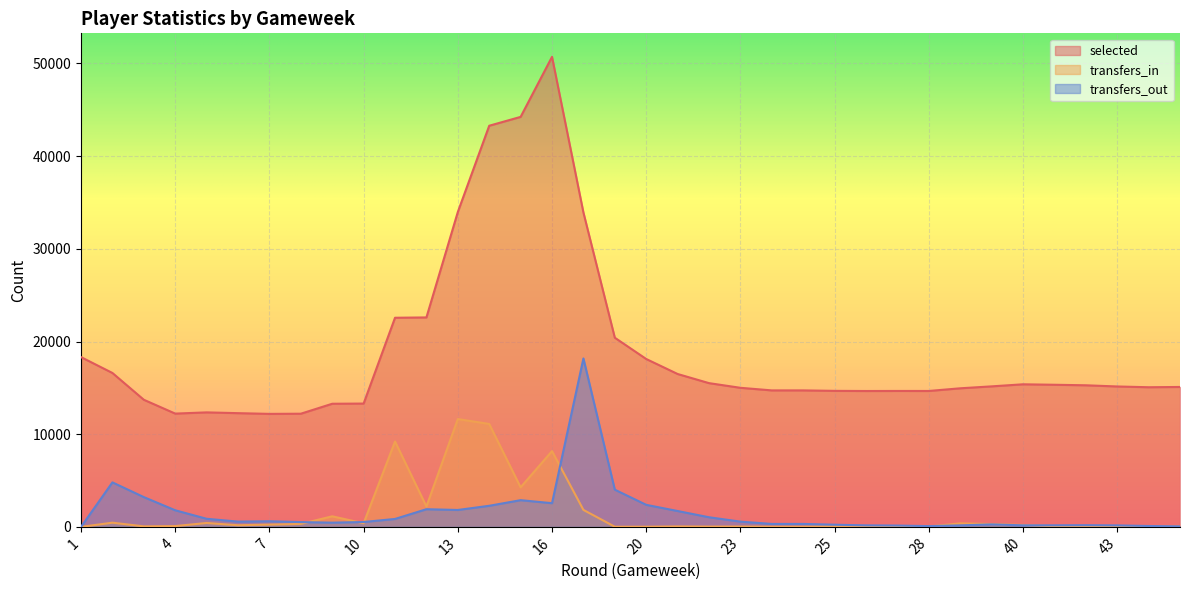

How many lines are shown in the chart?

3